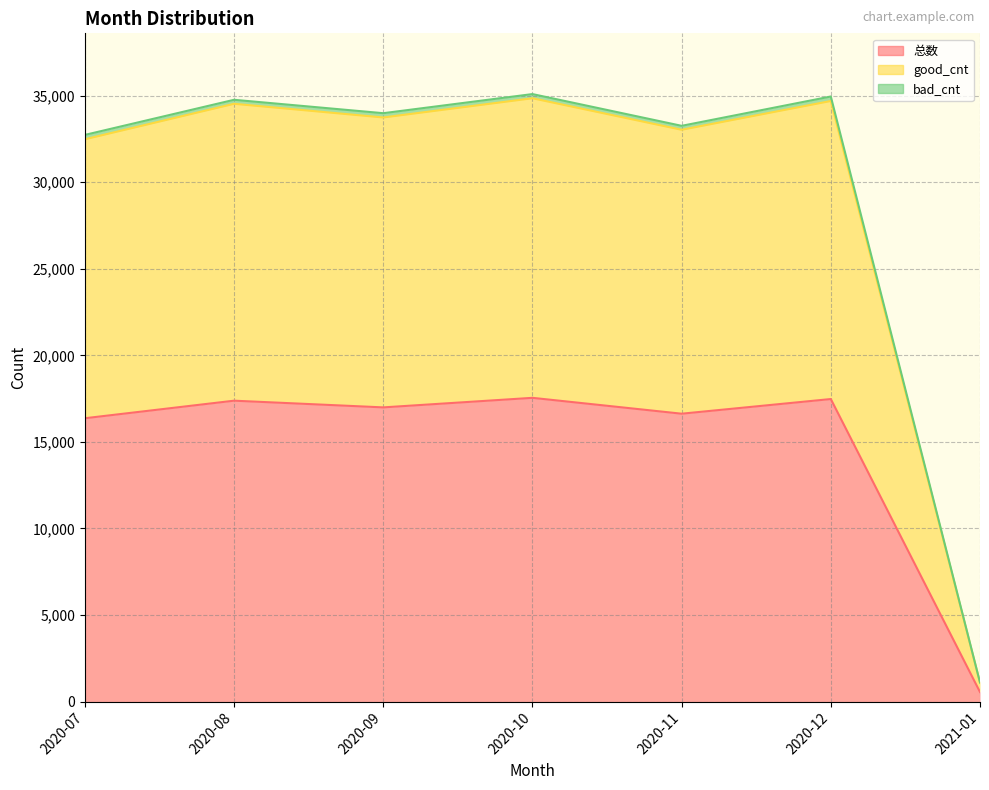

What is the label of the 2nd point from the left?

2020-08